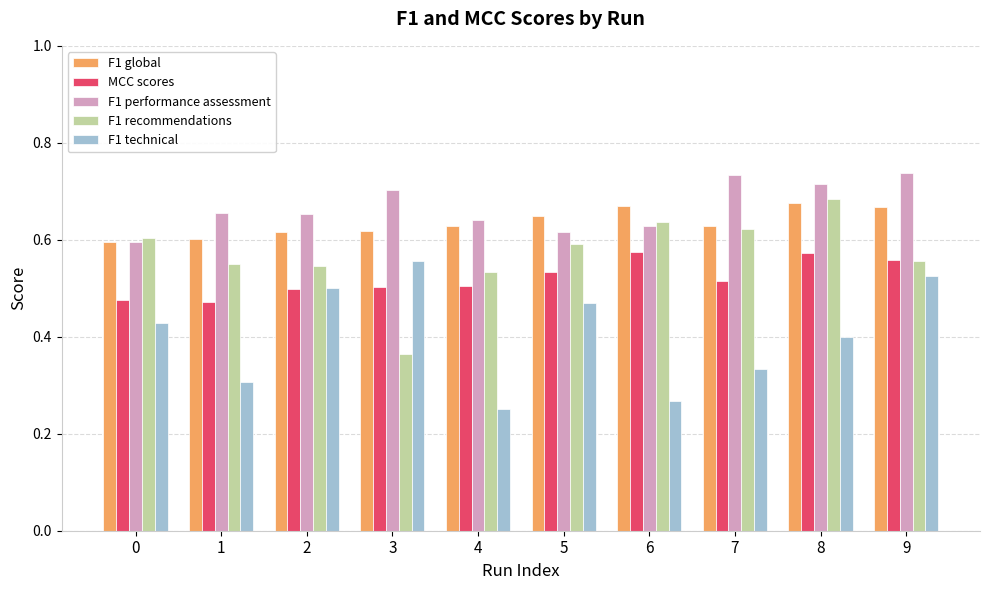

At which category does the chart reach its minimum across all series?

4